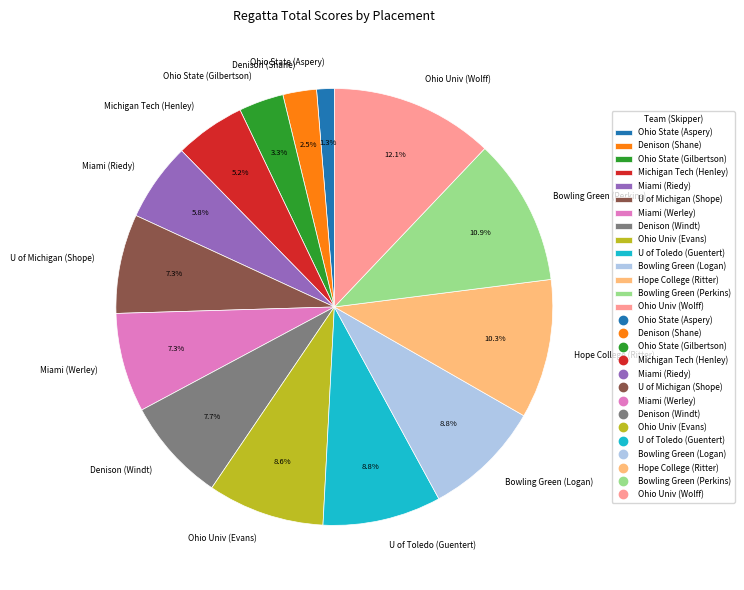

What percentage do Hope College (Ritter) and Bowling Green (Logan) together represent?

19.1%